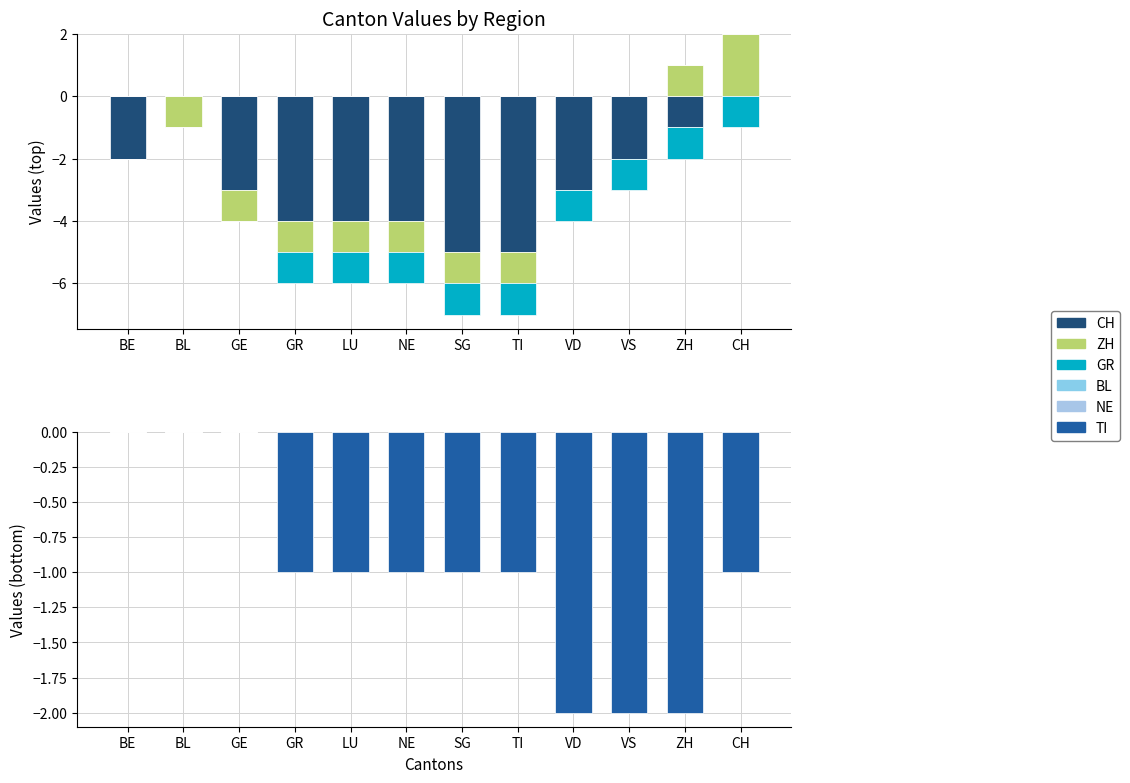

Which series has the largest total across all categories?

ZH